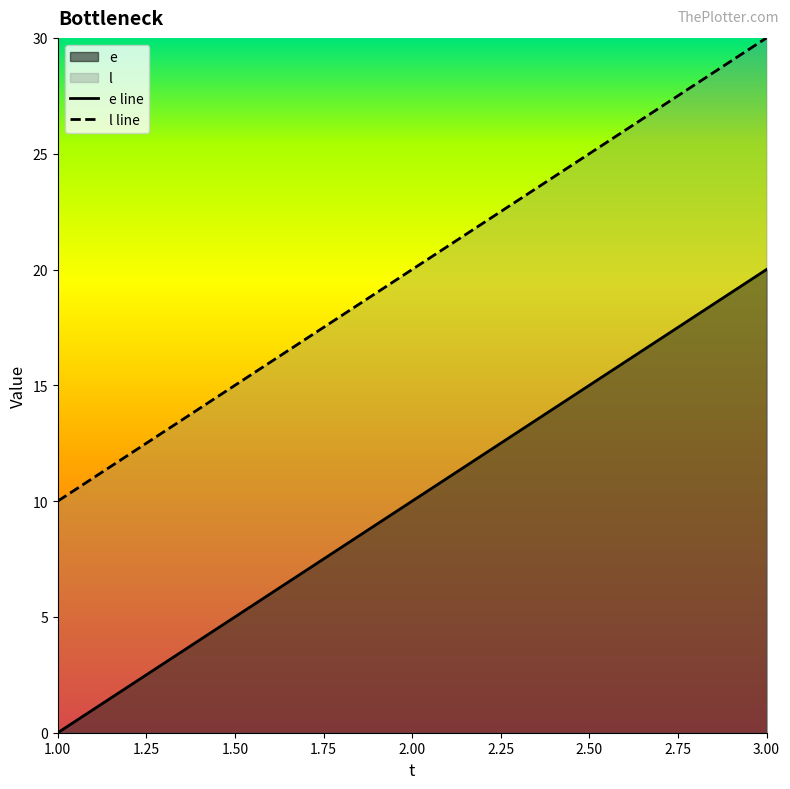

What is the difference between the l line values at 1.00 and 3.00?

20